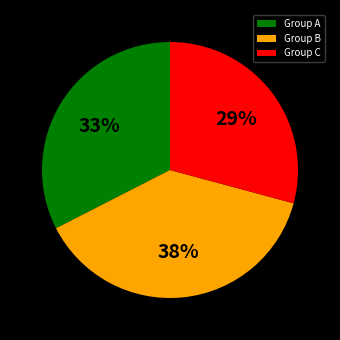

Is Group C the majority of the pie?

No